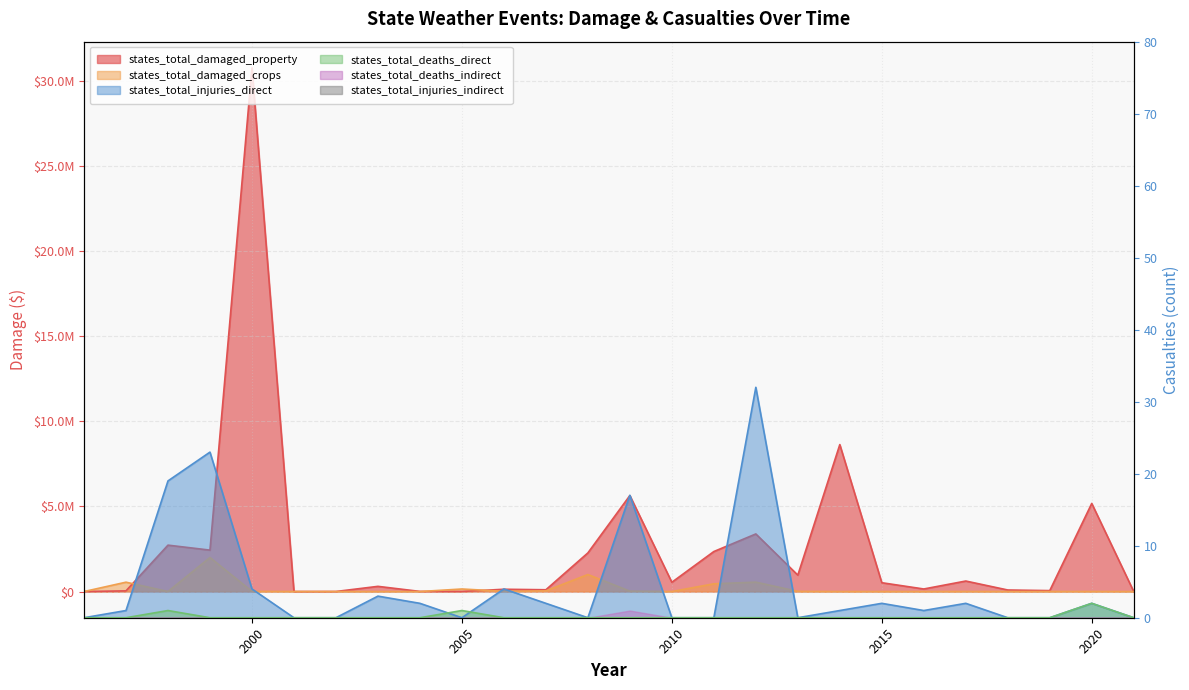

At which category is the sum across all series the highest?

2000